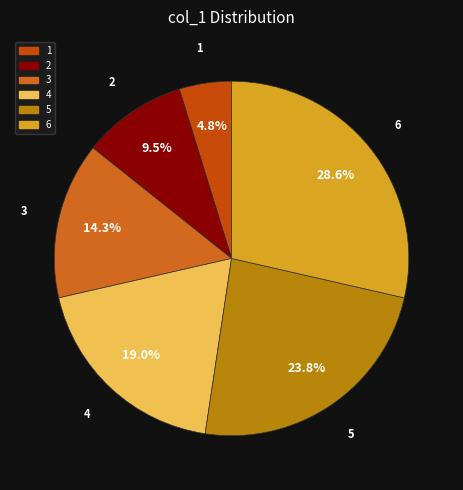

Is 3 the majority of the pie?

No